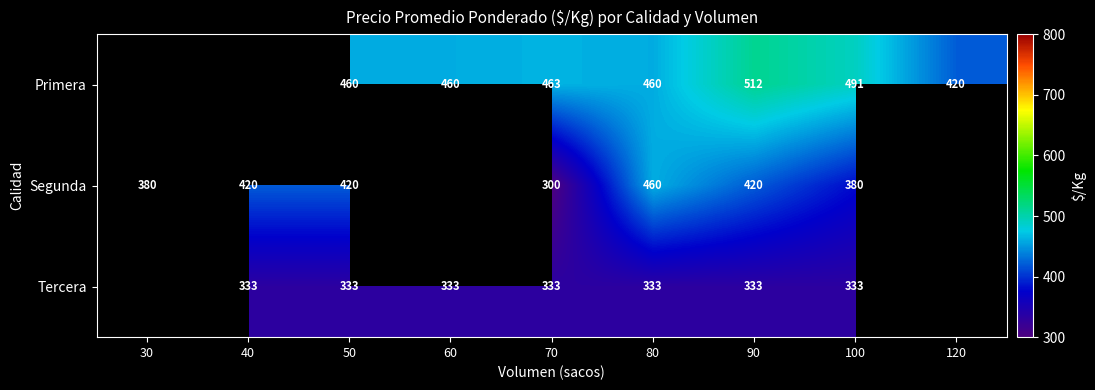

True or false: Tercera has a value of 198 at 90.

False